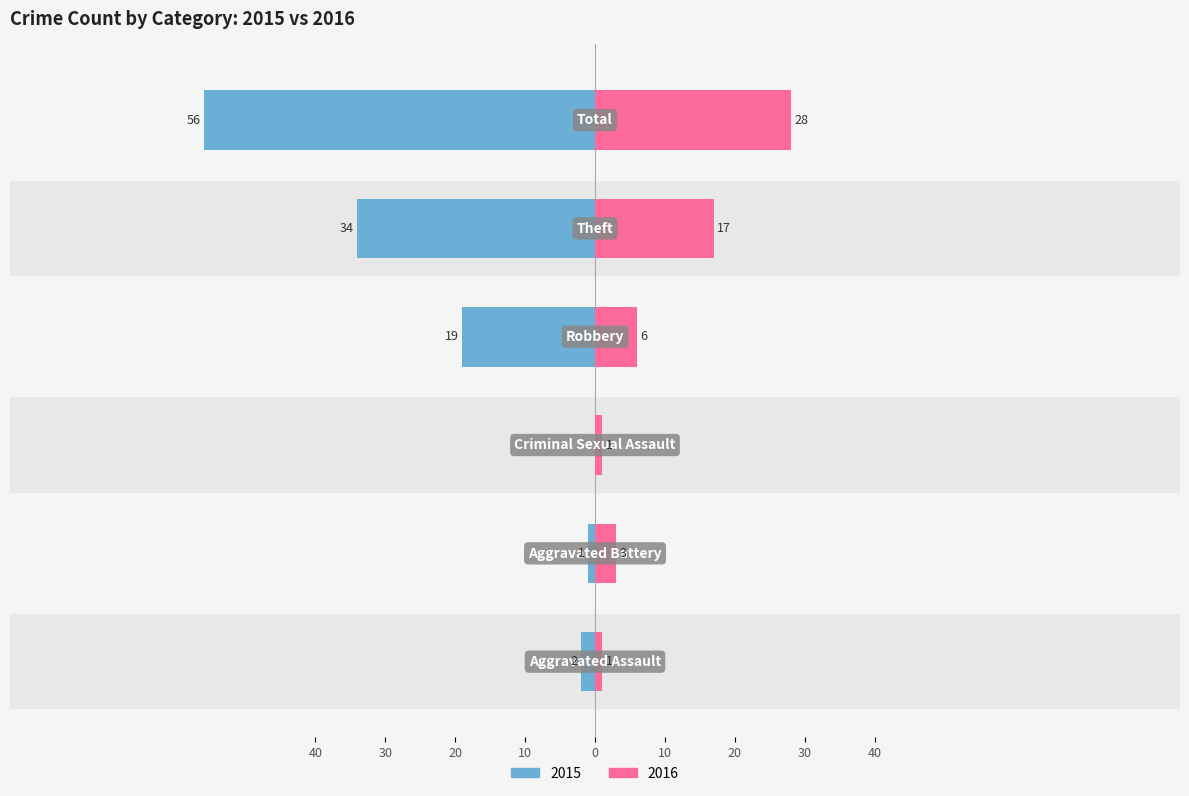

How many bars are there in total?

12